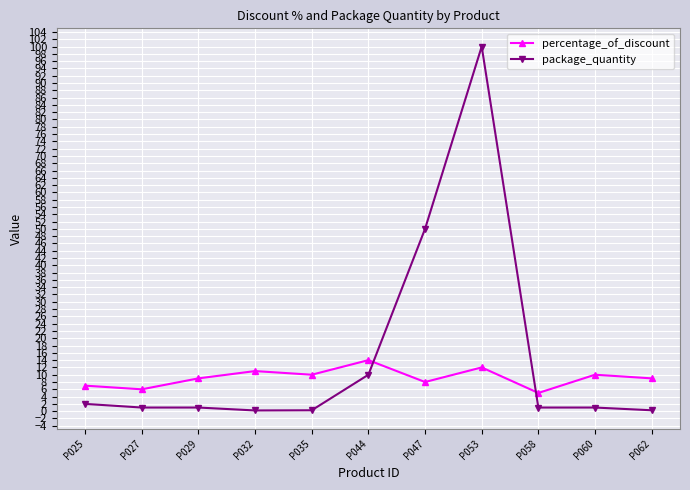

What is the maximum value shown in the chart?

100.0